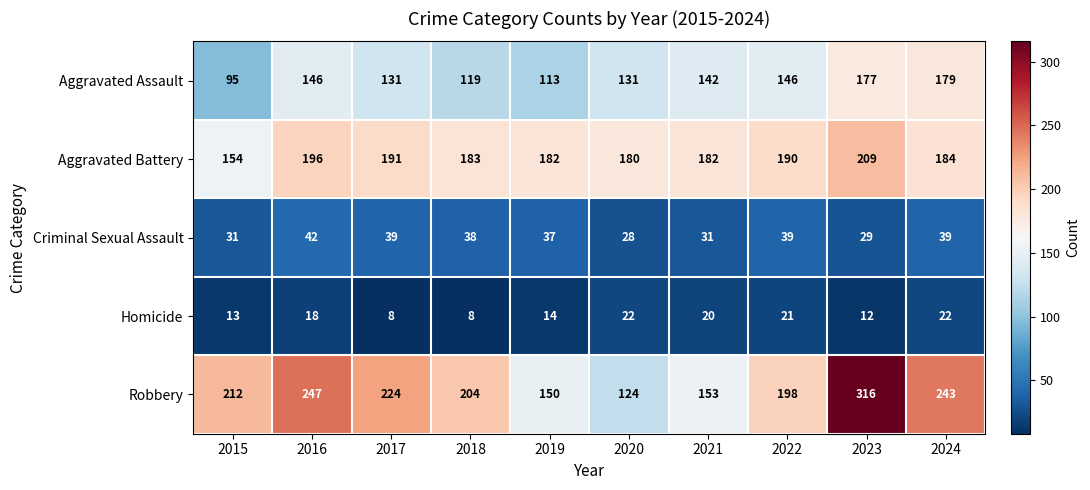

Is the value of Aggravated Battery at 2017 greater than the value of Robbery at 2023?

No